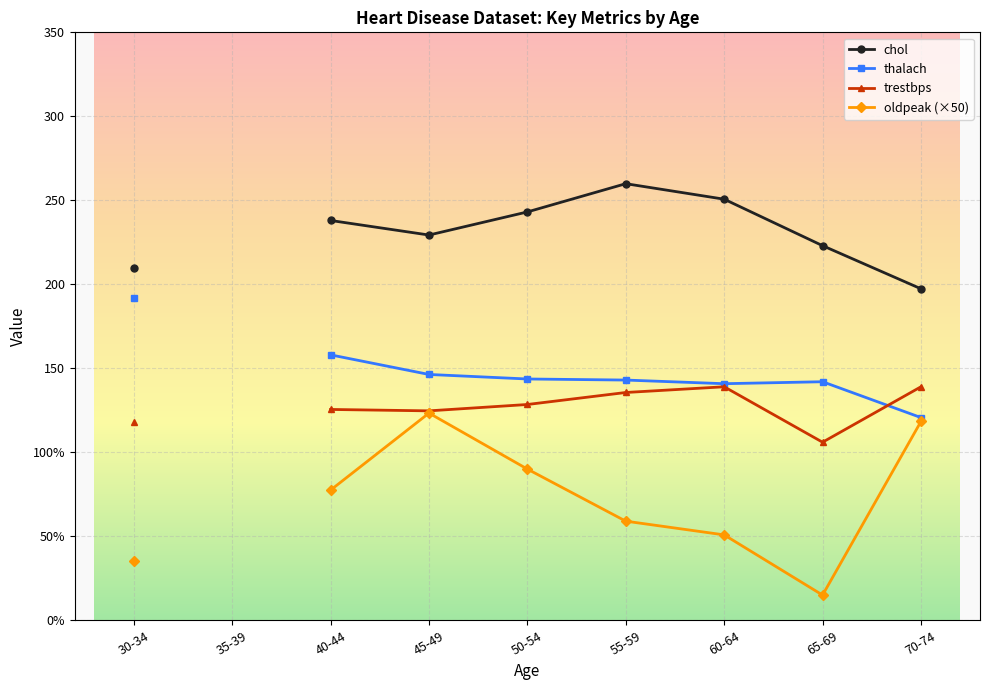

At which category is the sum across all series the highest?

45-49